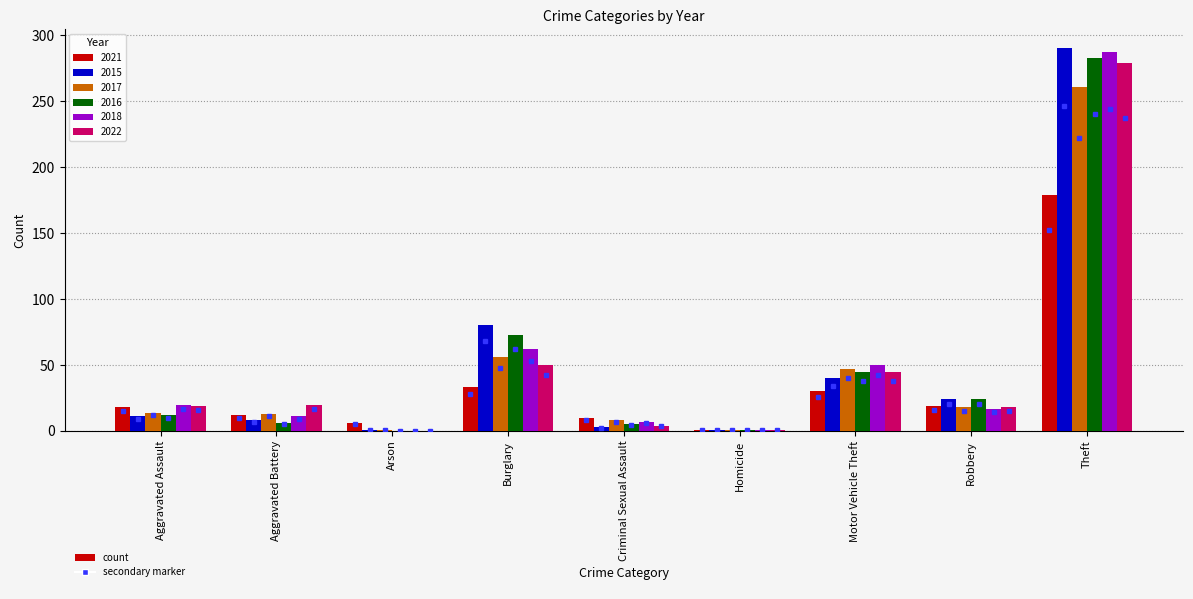

The 2021 series shows 18 at Aggravated Assault. True or false?

True